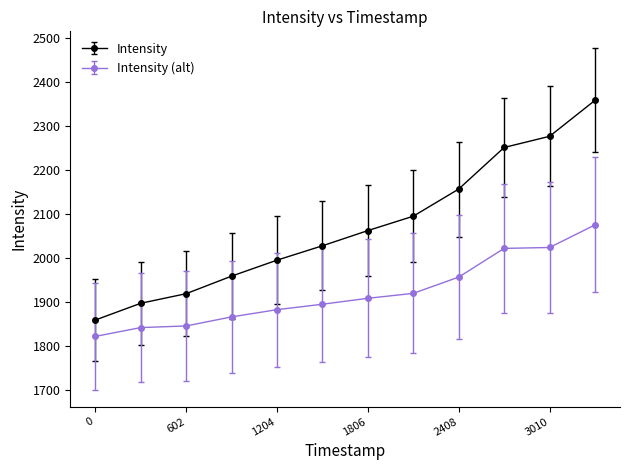

Which series has the largest range (max minus min)?

Intensity